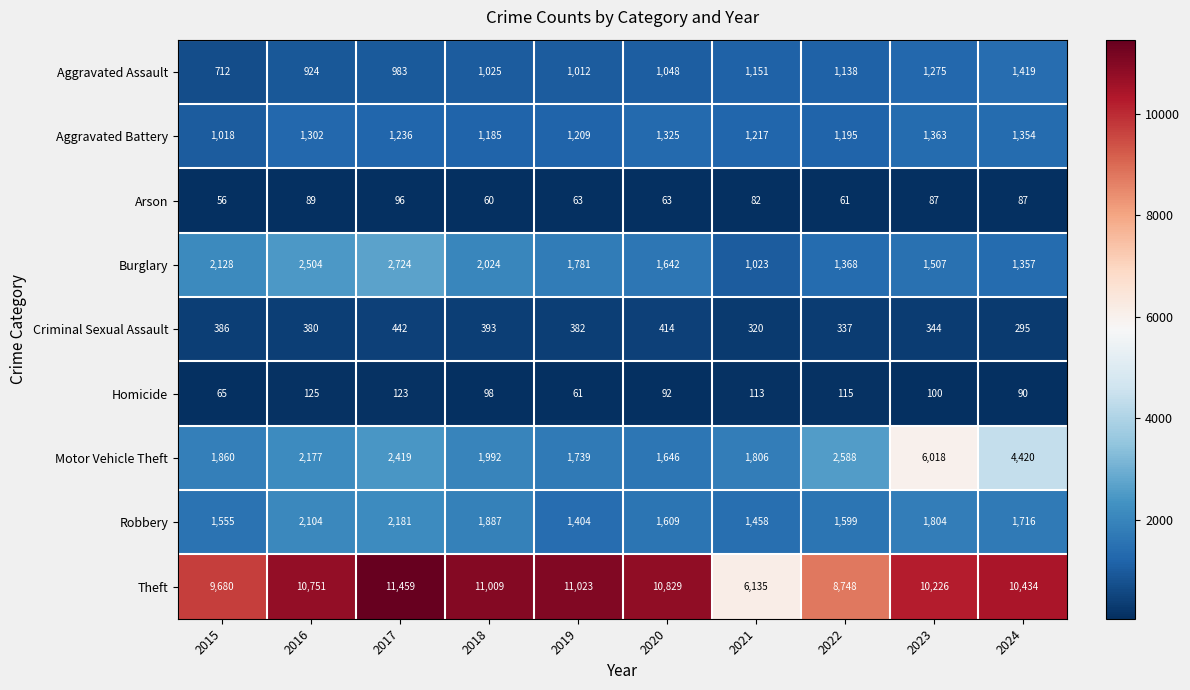

Rank the series at 2015 from highest to lowest value.

Theft, Burglary, Motor Vehicle Theft, Robbery, Aggravated Battery, Aggravated Assault, Criminal Sexual Assault, Homicide, Arson